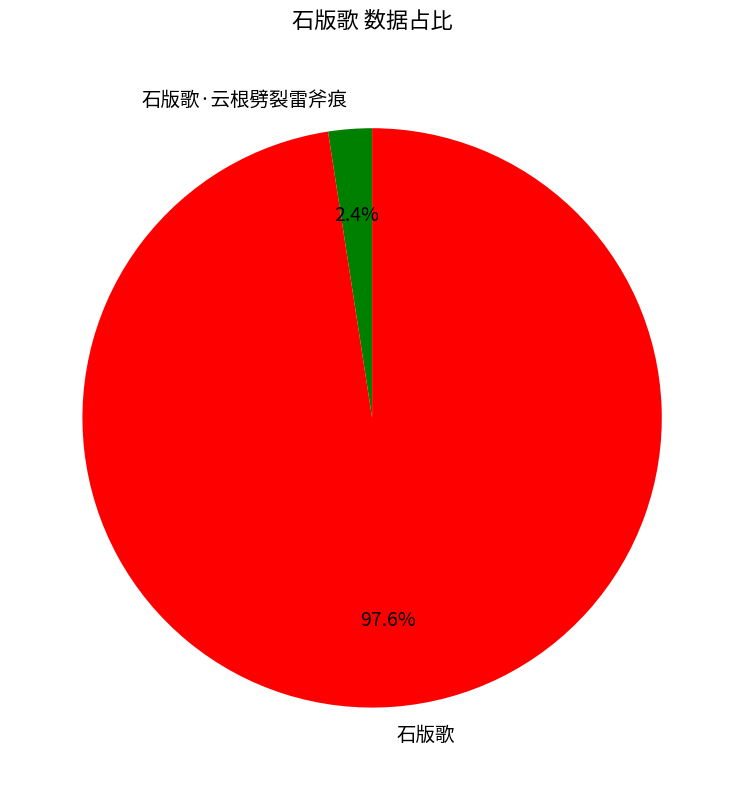

Which category accounts for the majority?

石版歌